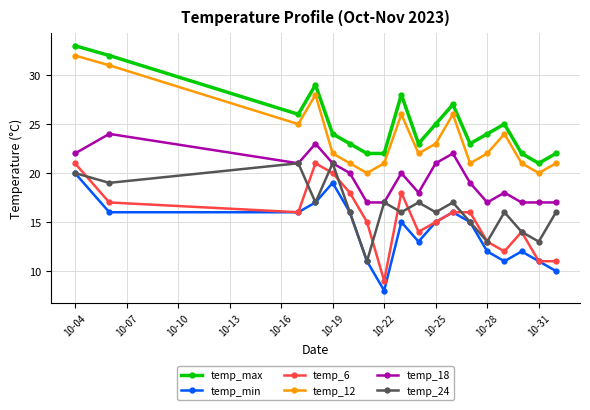

True or false: temp_max and temp_12 intersect in this chart.

False